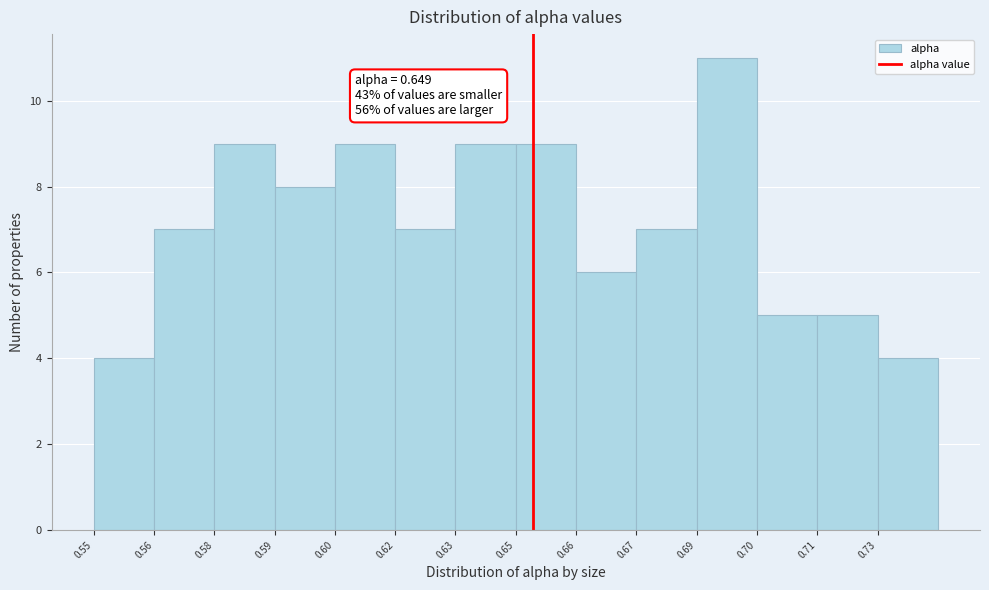

Reading left to right, list all the values displayed in this chart.

0.55=4	0.56=7	0.58=9	0.59=8	0.60=9	0.62=7	0.63=9	0.65=9	0.66=6	0.67=7	0.69=11	0.70=5	0.71=5	0.73=4